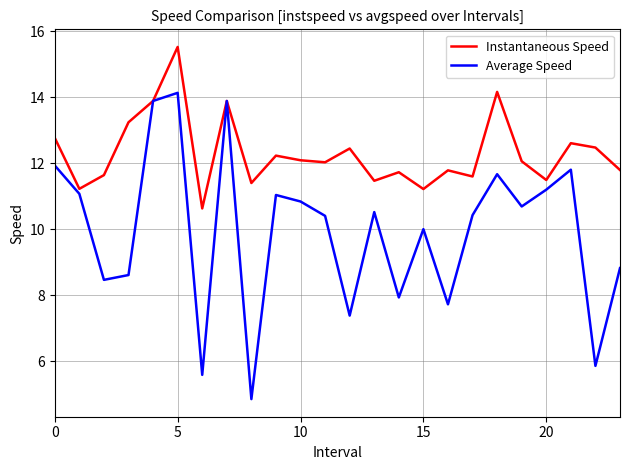

What is the sum of all Instantaneous Speed values?

295.5